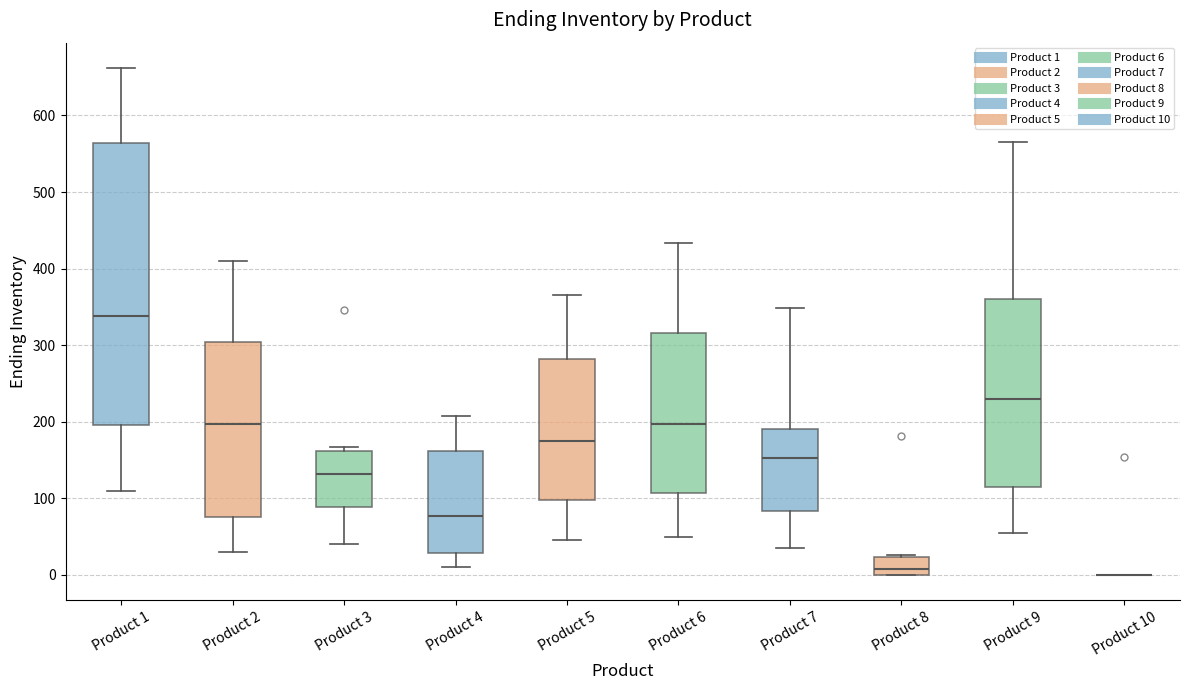

Where is the upper edge of the box for Product 3 on the y-axis? The values are not printed on the chart, so give them approximately, as read against the axis.

160